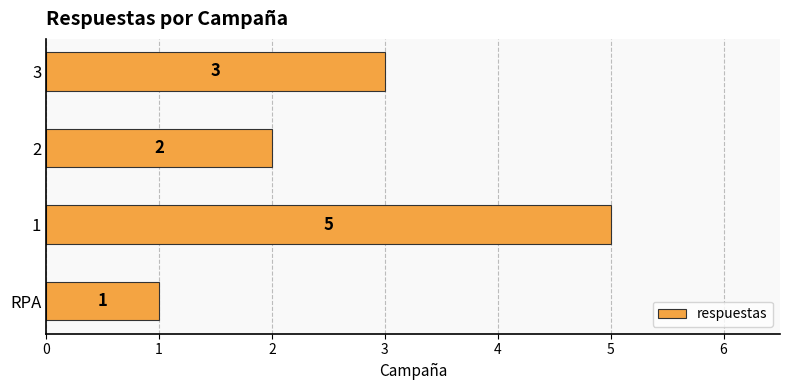

Approximately how many times larger is the value at 1 compared to RPA?

5.0